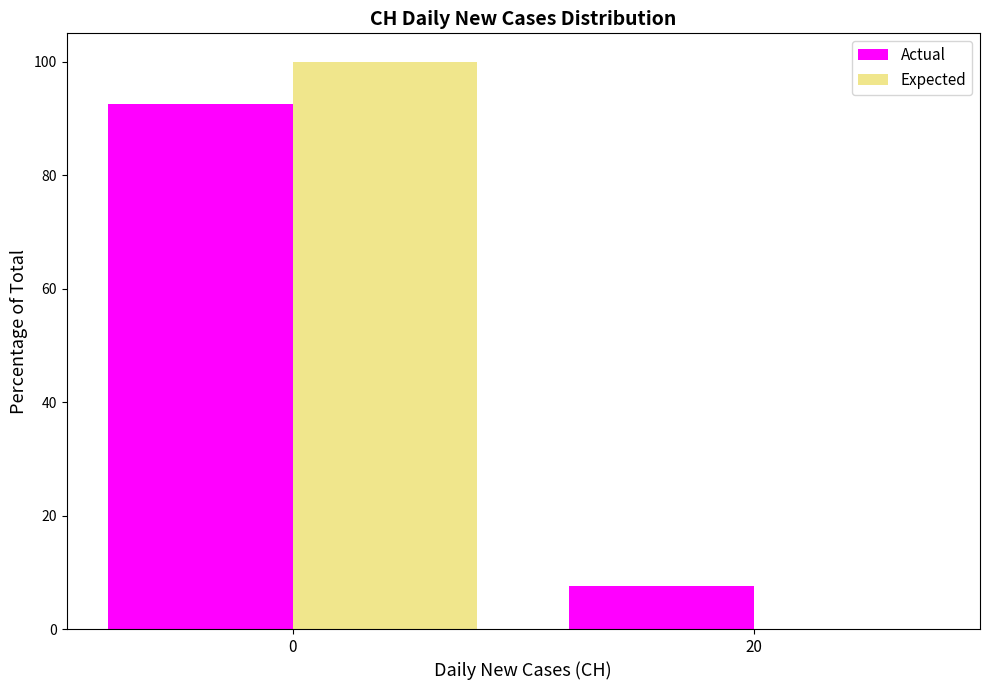

What is the sum of all Expected values?

100.0